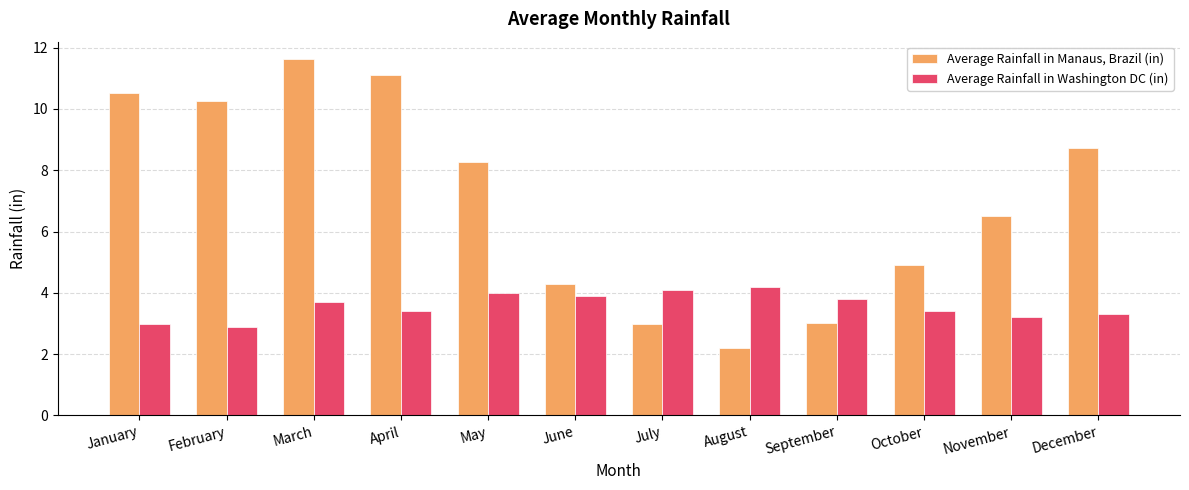

Which category has the highest value in the Average Rainfall in Manaus, Brazil (in) series?

March